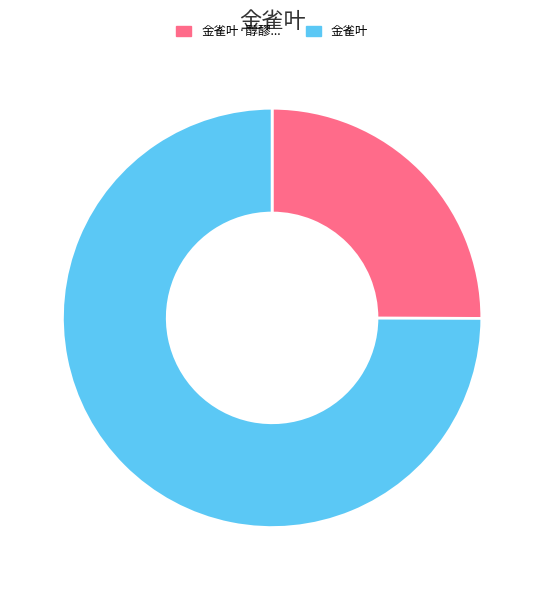

Rank the categories by value from lowest to highest.

金雀叶·醇醪..., 金雀叶